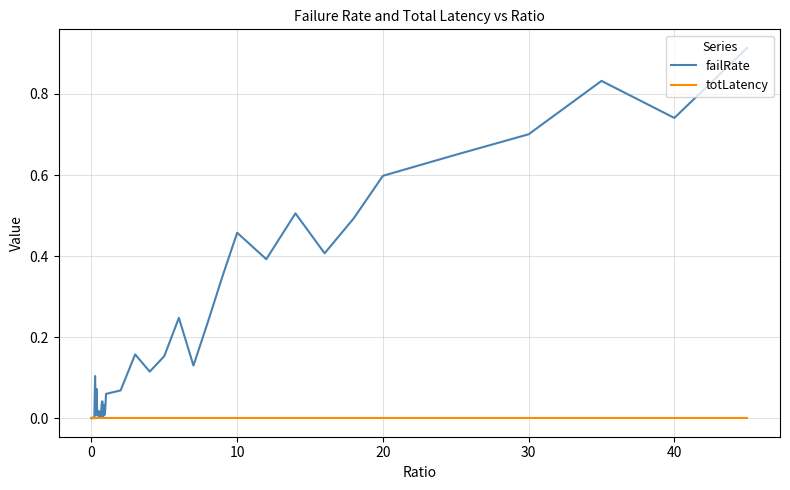

Rank the series by their average value, from lowest to highest.

totLatency, failRate